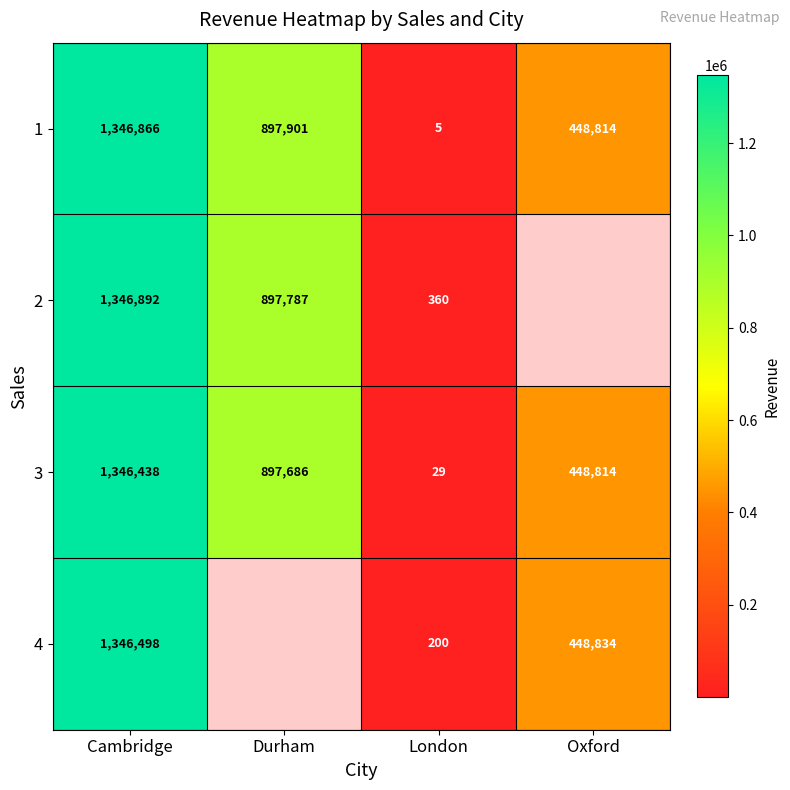

At London, list the series in order from smallest to largest.

1, 3, 4, 2